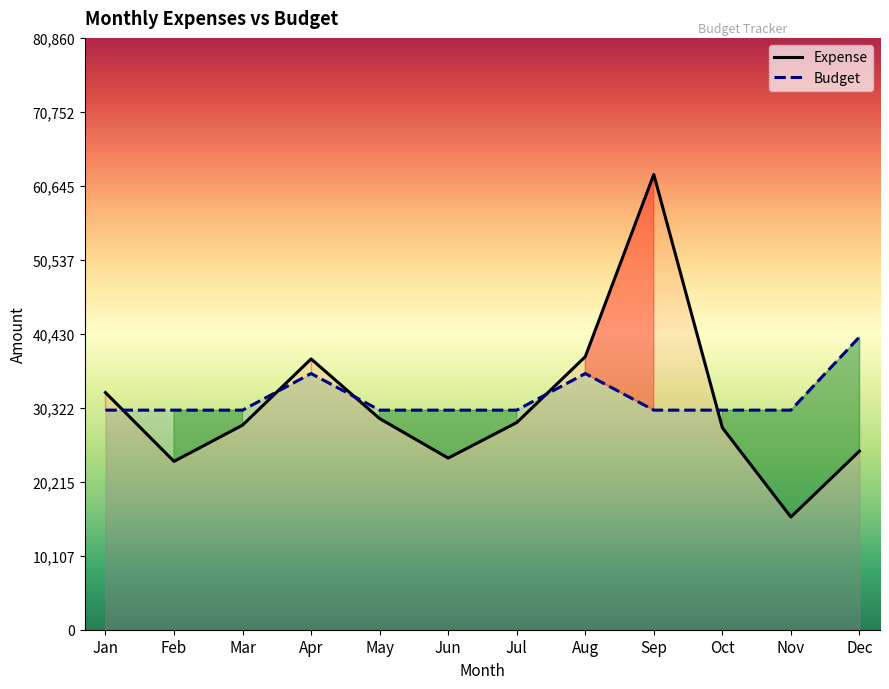

Reading left to right, list all the values displayed in this chart.

Expense: Jan=32400	Feb=23000	Mar=27950	Apr=37000	May=28850	Jun=23450	Jul=28300	Aug=37300	Sep=62200	Oct=27600	Nov=15400	Dec=24400
Budget: Jan=30000	Feb=30000	Mar=30000	Apr=35000	May=30000	Jun=30000	Jul=30000	Aug=35000	Sep=30000	Oct=30000	Nov=30000	Dec=40000